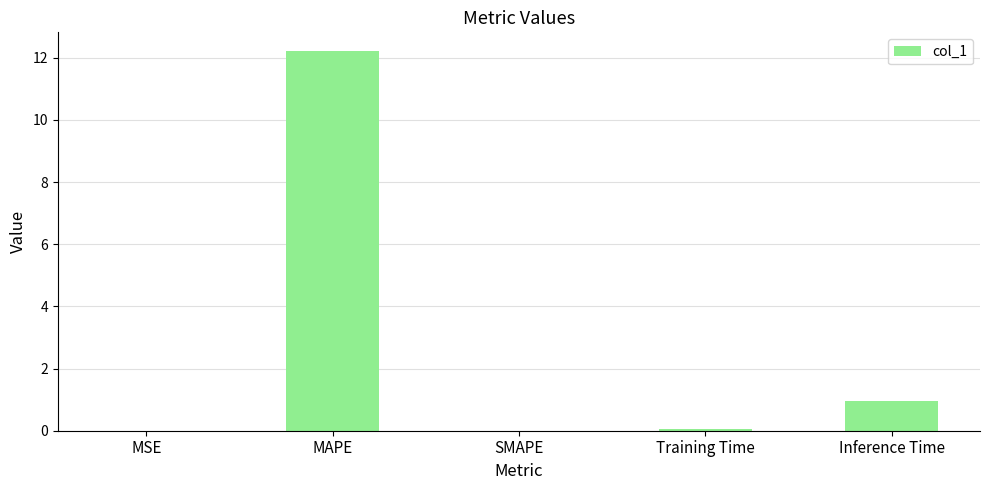

Which category has the highest value across all series?

MAPE